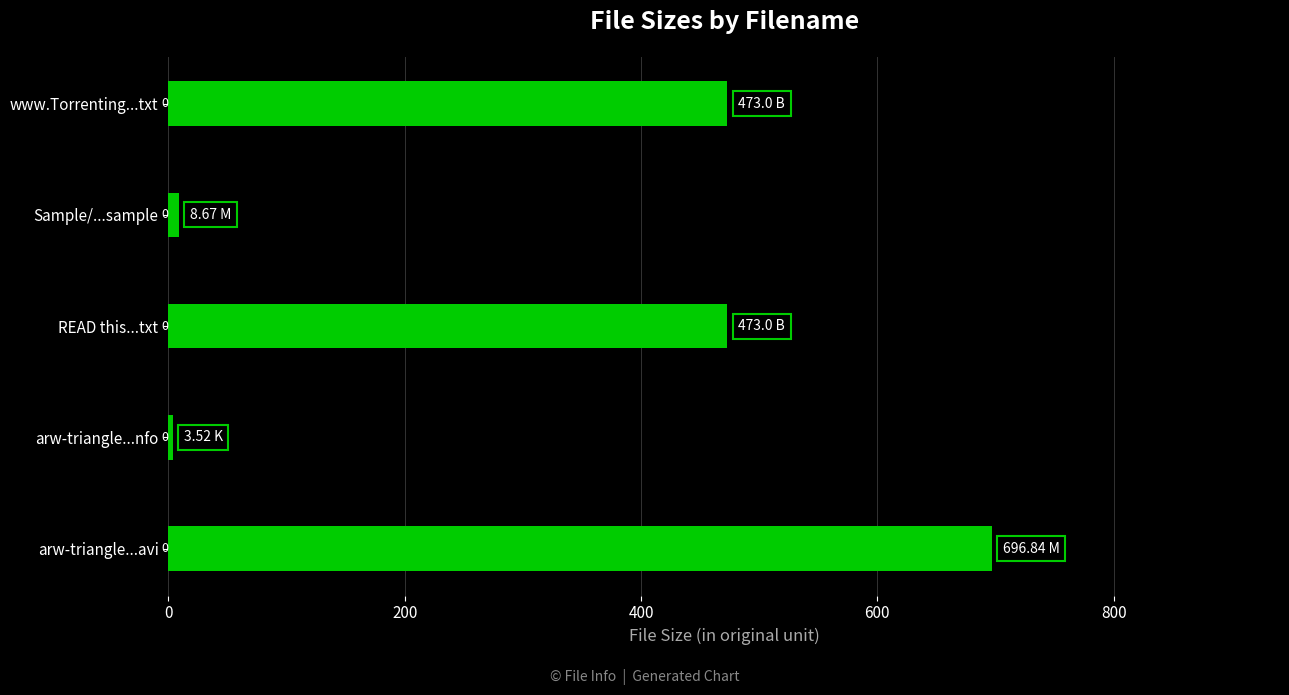

Which label corresponds to the largest value in the chart?

arw-triangle...avi